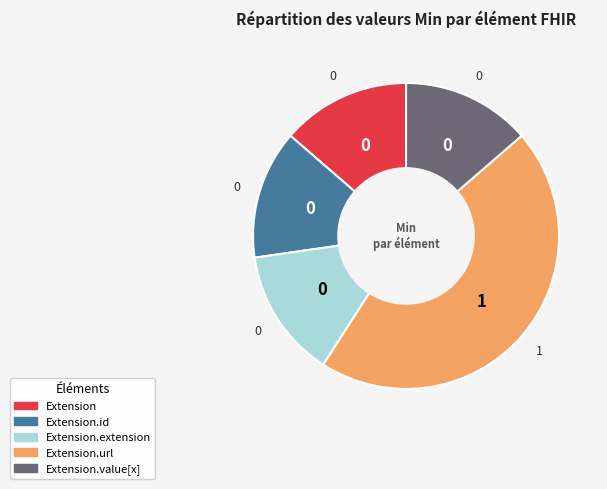

Is there any slice that represents more than half of the pie?

No